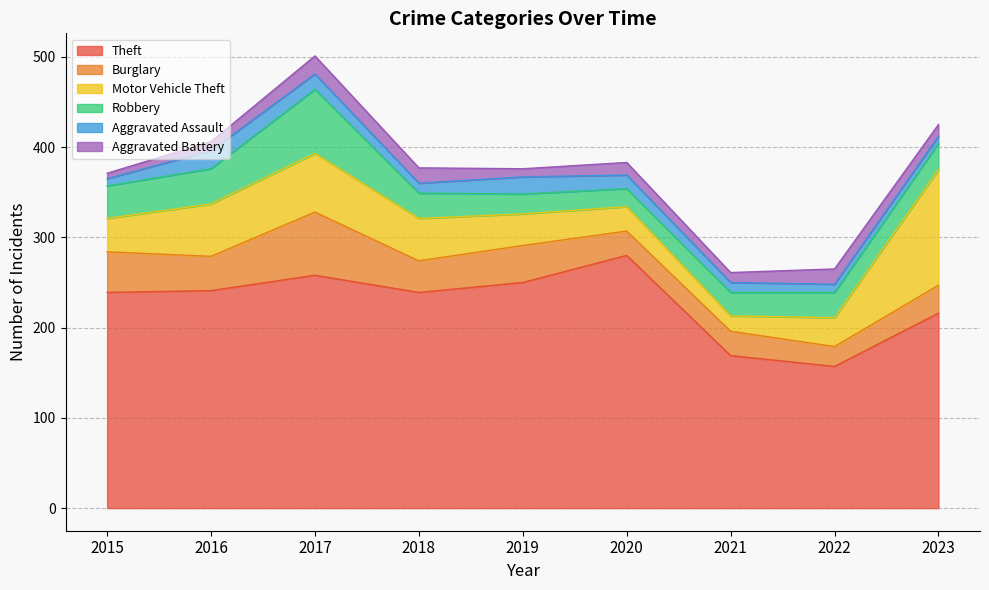

Which series has the widest spread of values?

Theft